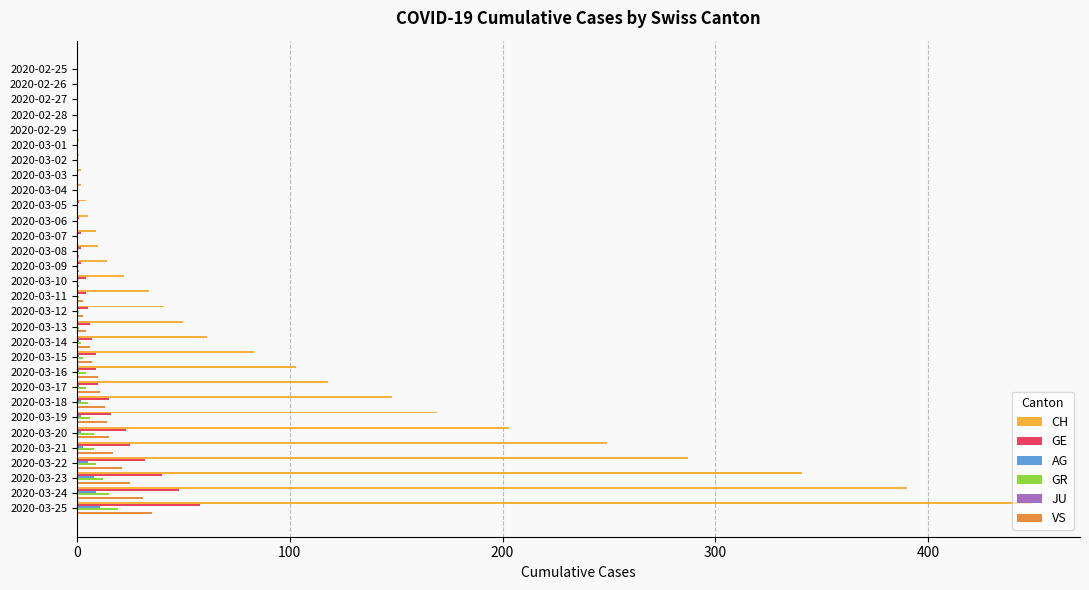

At which category is the sum across all series the highest?

2020-03-25